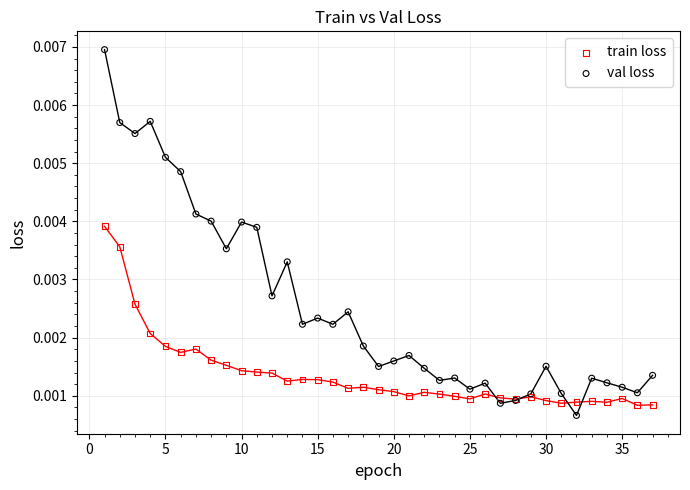

Which series reaches the minimum Y coordinate?

val loss